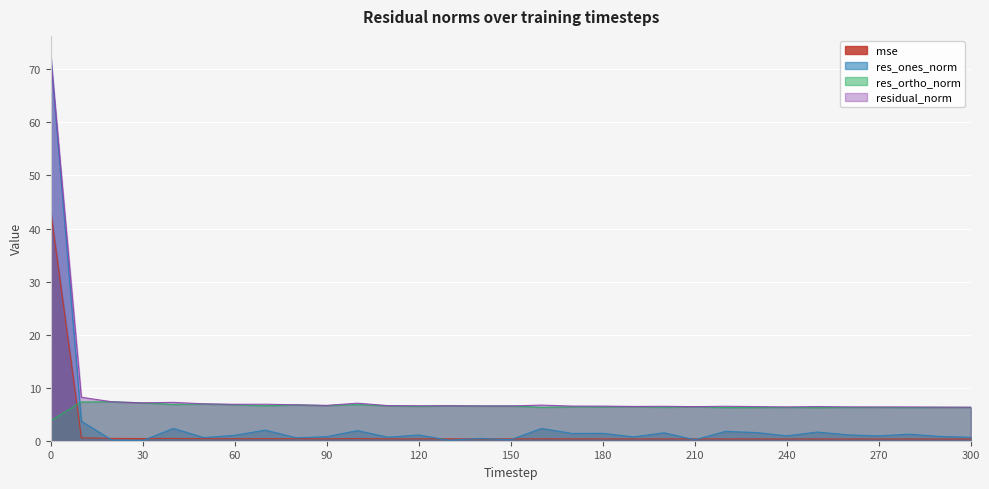

The value of res_ortho_norm at 180 is 2.9. True or false?

False